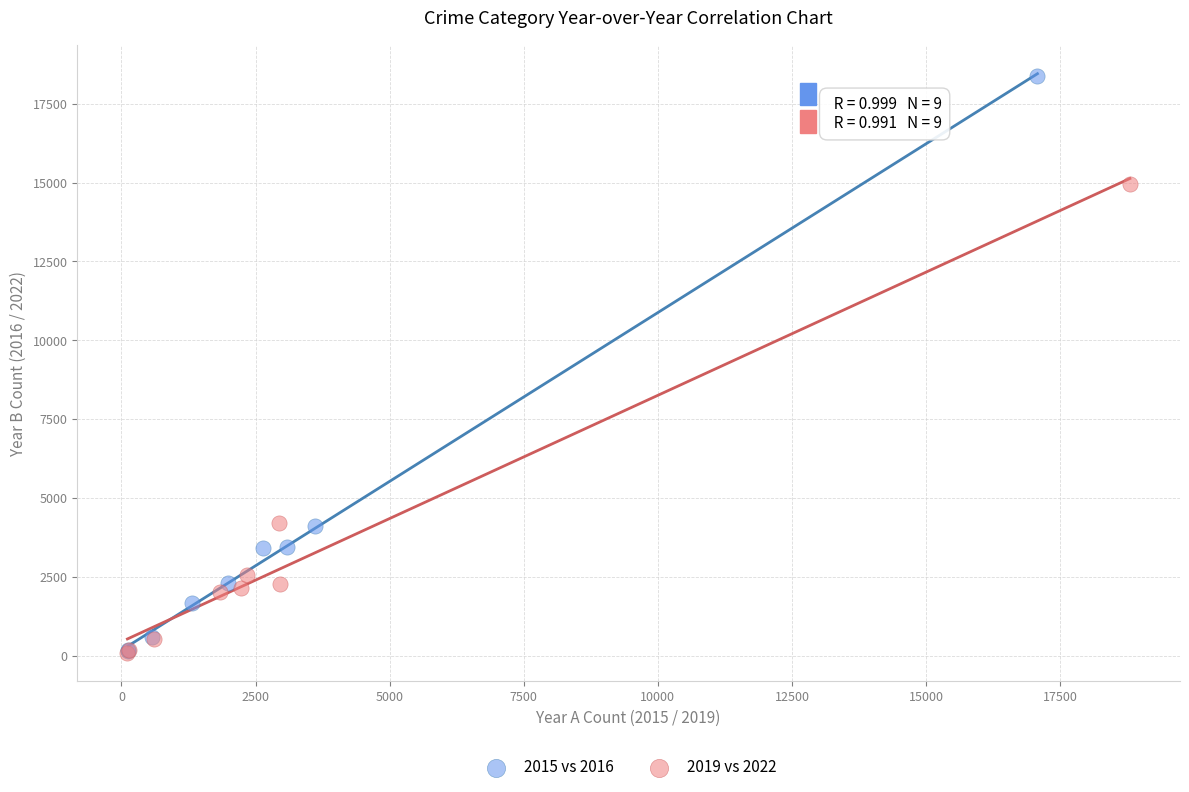

Which series has the largest Y range (max minus min)?

2015 vs 2016